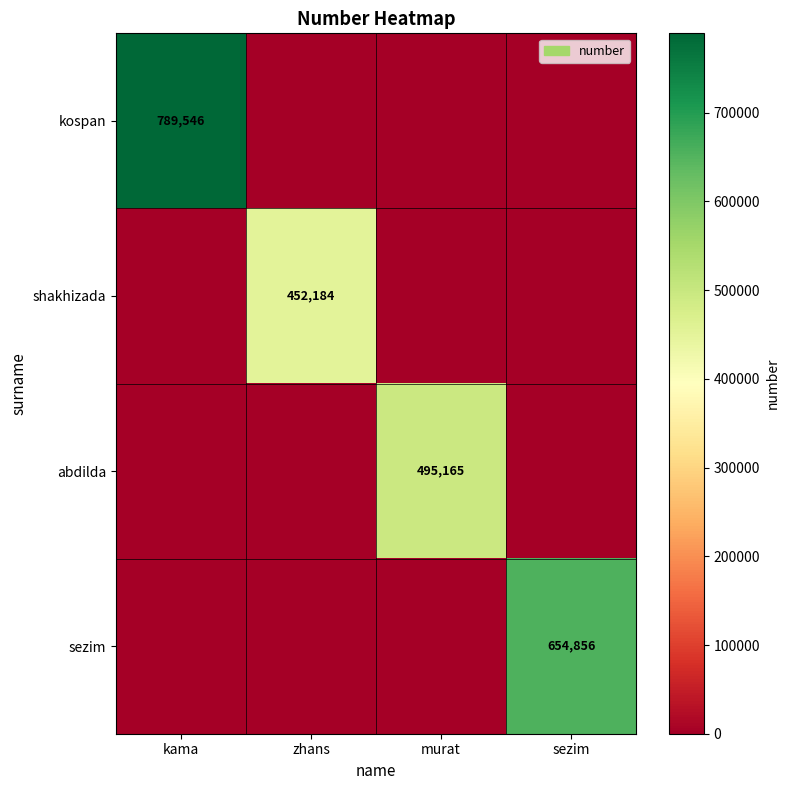

Which has a higher value, sezim or murat?

sezim